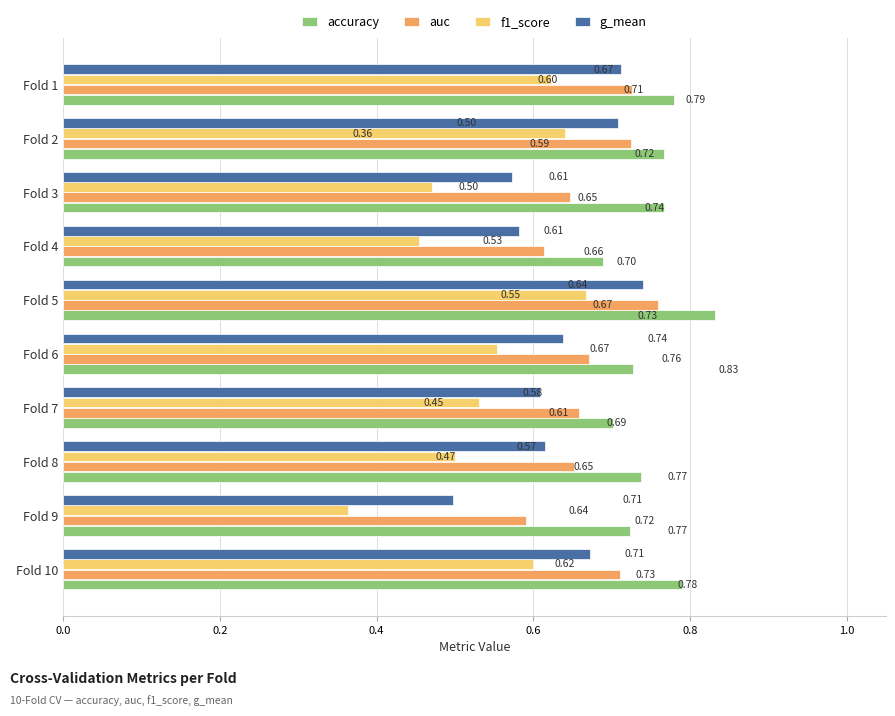

What is the sum of the accuracy values at Fold 3 and Fold 8?

1.5